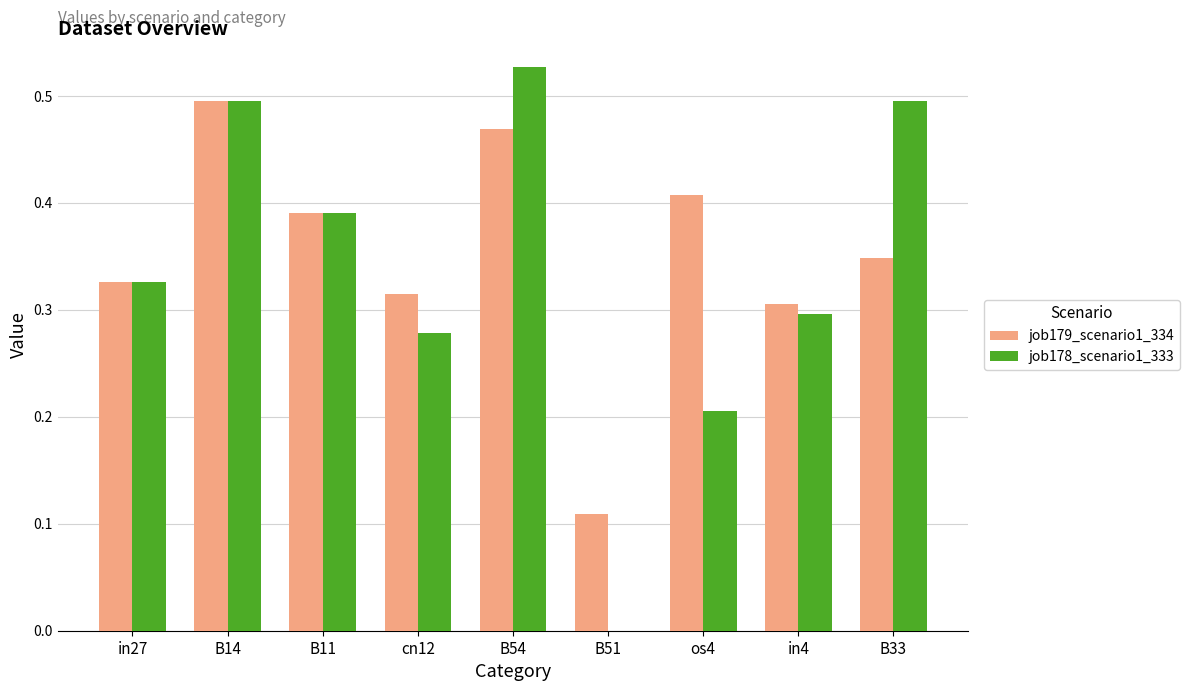

Which series changed the most between in27 and cn12?

job178_scenario1_333